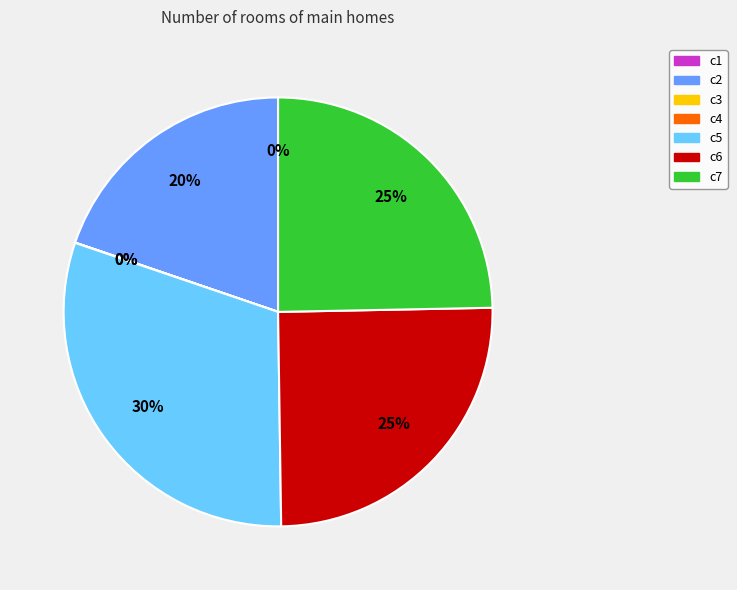

To the nearest percent, what is the difference between the c6 and c2 slice percentages?

5%